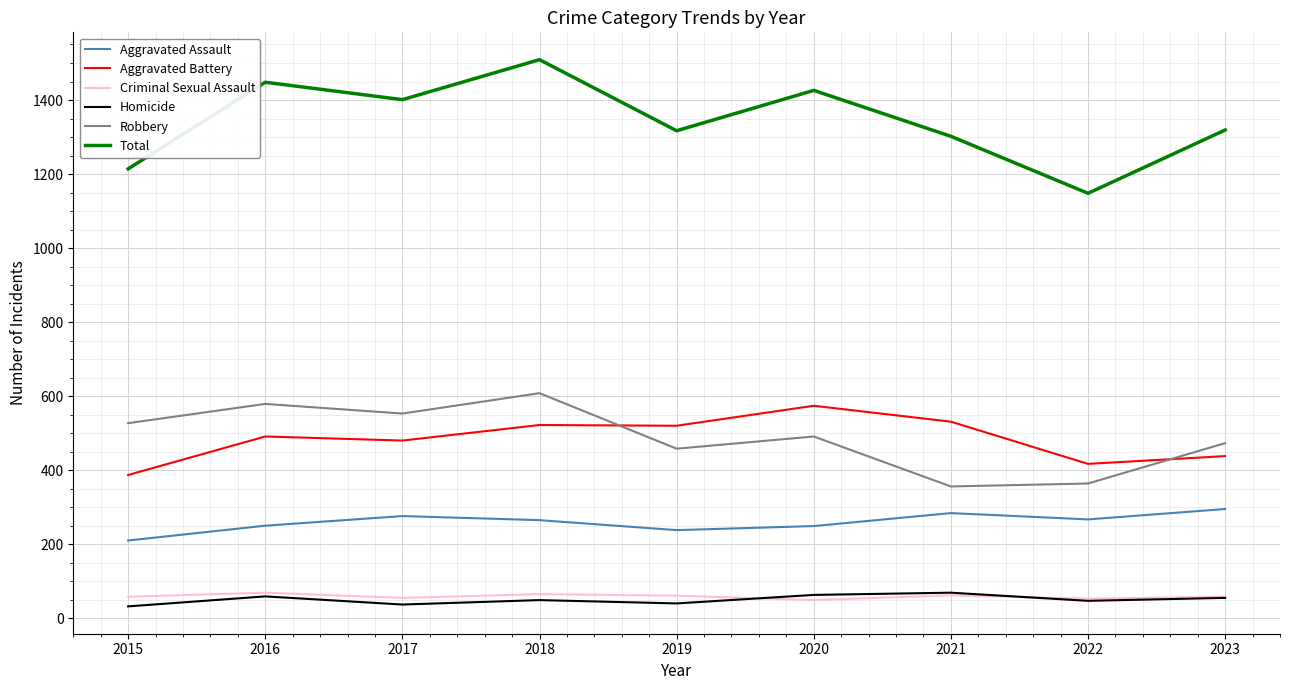

Is the value of Robbery at 2017 greater than the value of Homicide at 2023?

Yes